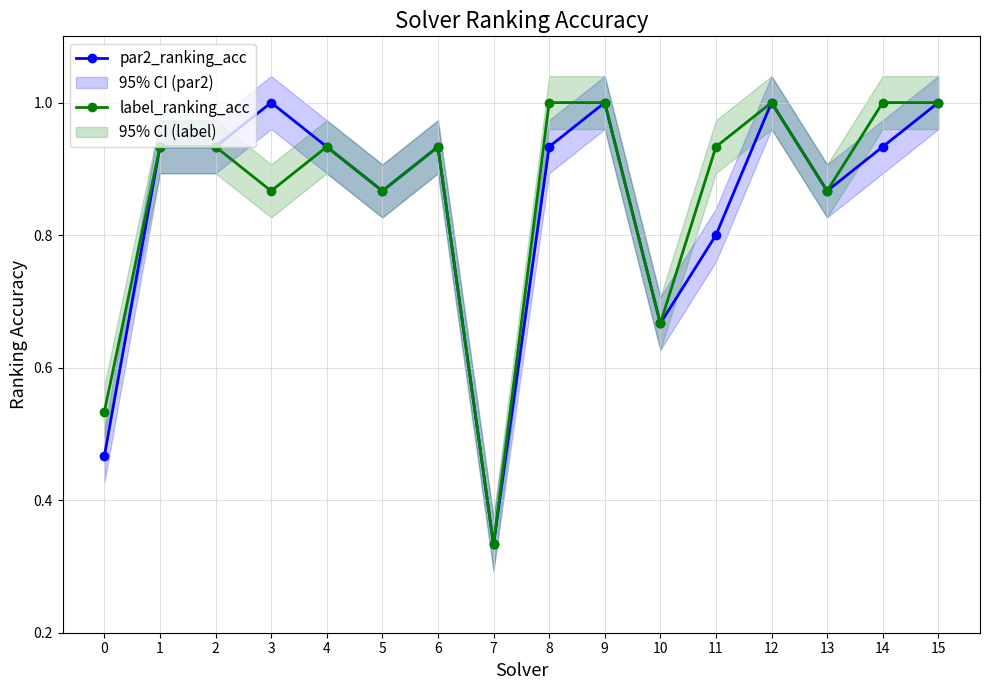

Reading left to right, what are all the values shown in this chart?

par2_ranking_acc: 0=0.5	1=0.9	2=0.9	3=1.0	4=0.9	5=0.9	6=0.9	7=0.3	8=0.9	9=1.0	10=0.7	11=0.8	12=1.0	13=0.9	14=0.9	15=1.0
label_ranking_acc: 0=0.5	1=0.9	2=0.9	3=0.9	4=0.9	5=0.9	6=0.9	7=0.3	8=1.0	9=1.0	10=0.7	11=0.9	12=1.0	13=0.9	14=1.0	15=1.0